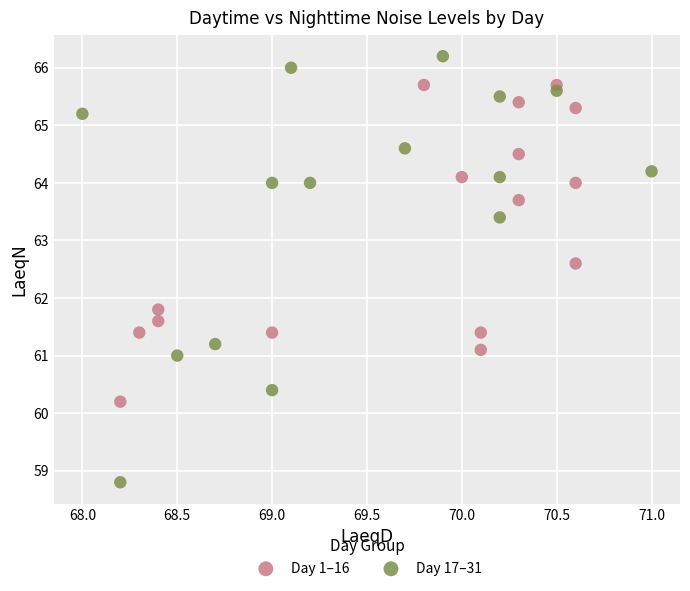

What are all the series names shown in the legend?

Day 1–16, Day 17–31